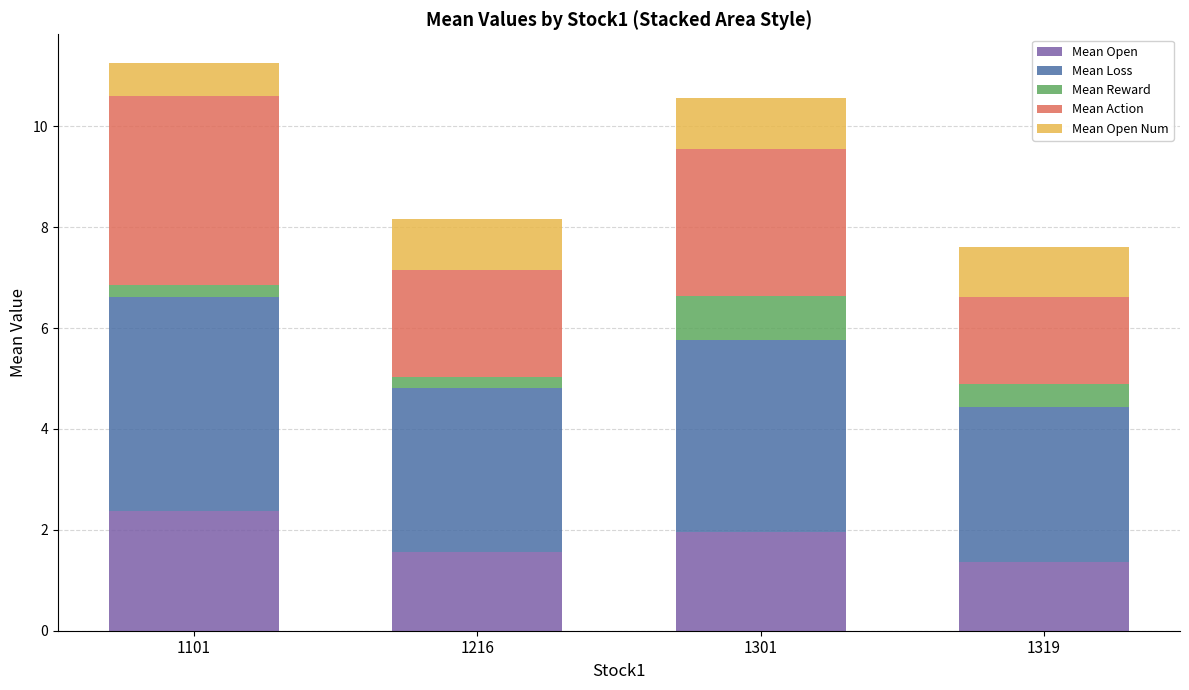

What is the highest value of the Mean Open series?

2.4